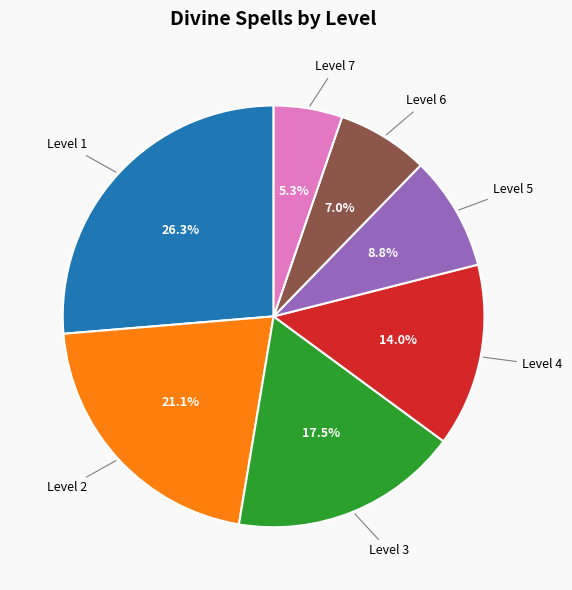

Is there a majority slice in this chart?

No